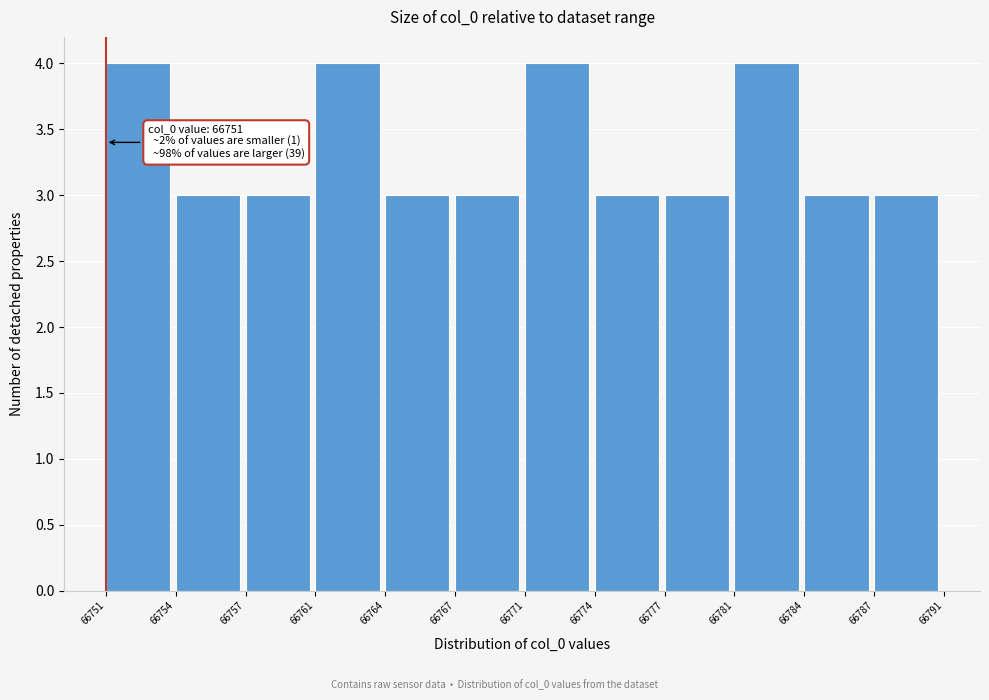

Reading left to right, list all the values displayed in this chart.

66751=4	66754=3	66757=3	66761=4	66764=3	66767=3	66771=4	66774=3	66777=3	66781=4	66784=3	66787=3